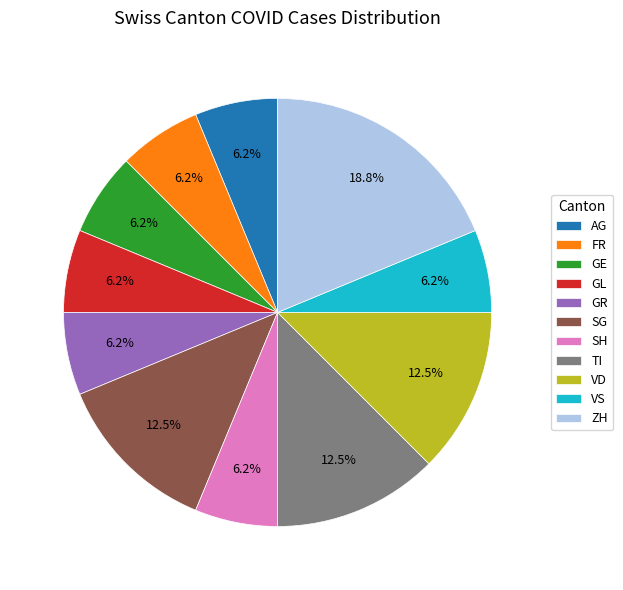

Is the sum of GL and AG greater than half?

No